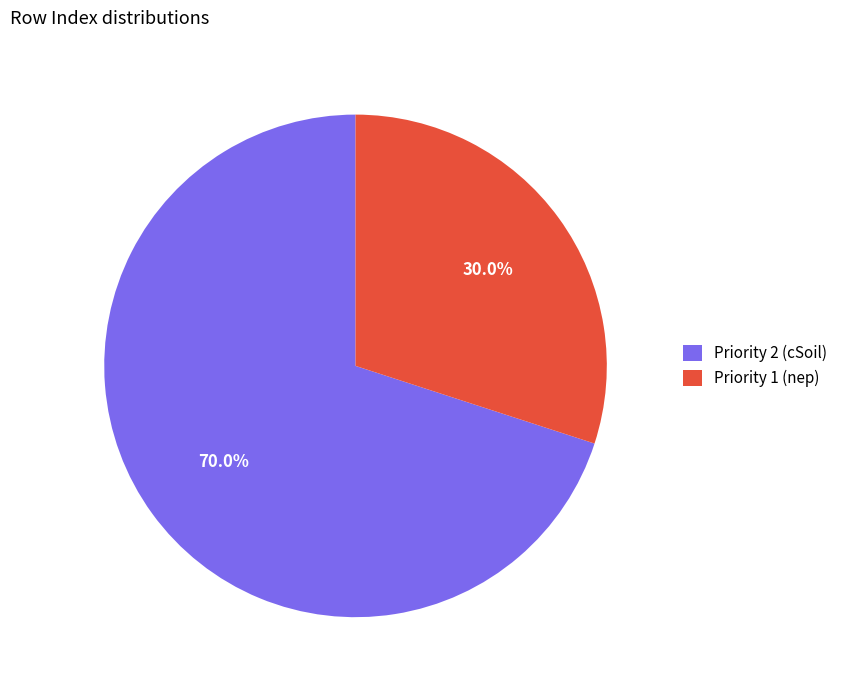

To the nearest percent, what is the combined percentage of Priority 1 (nep) and Priority 2 (cSoil)?

100%